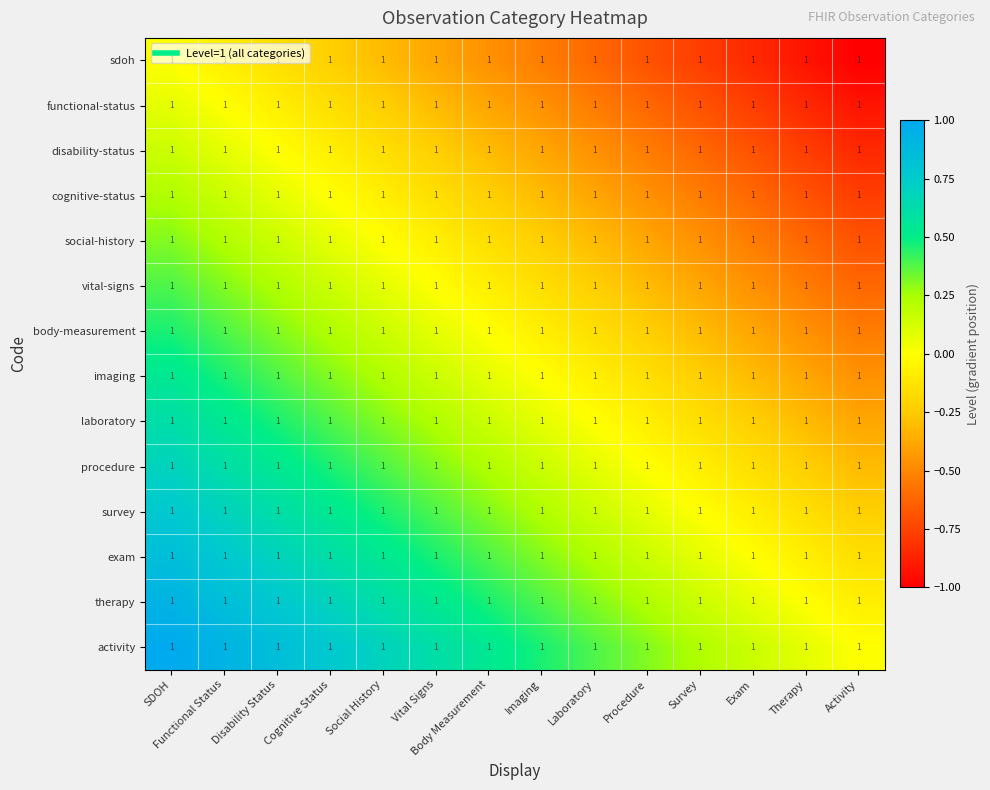

Is it true that vital-signs equals 0.2 at Functional Status?

False